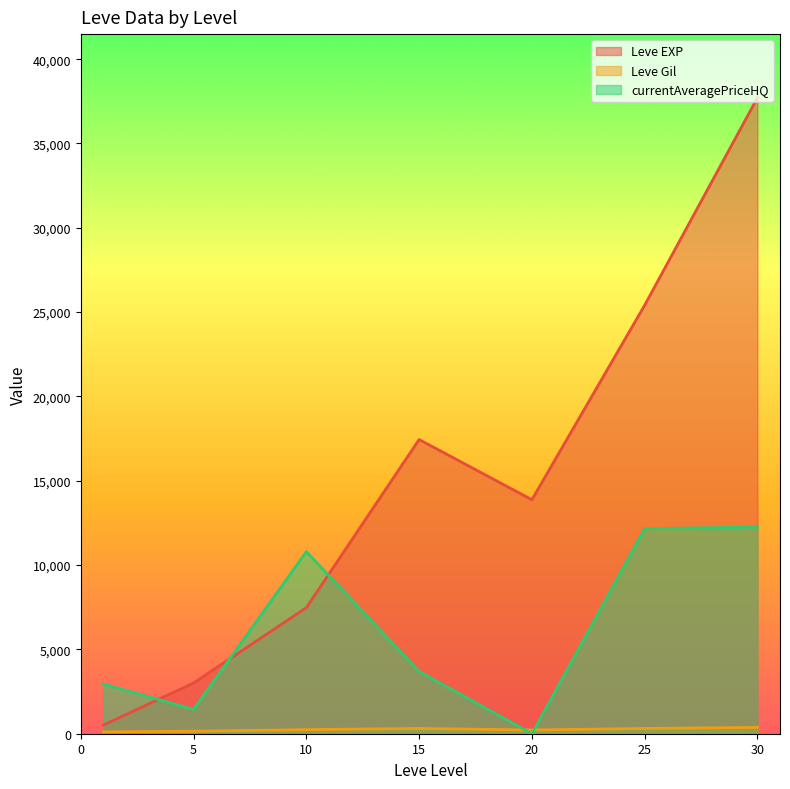

At how many categories does at least one series exceed 12713?

4